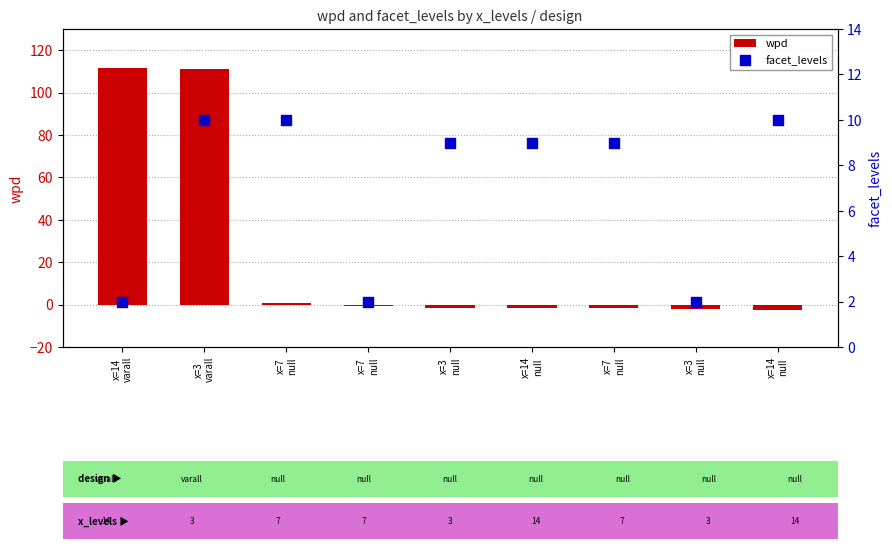

Which series has the largest Y range (max minus min)?

wpd